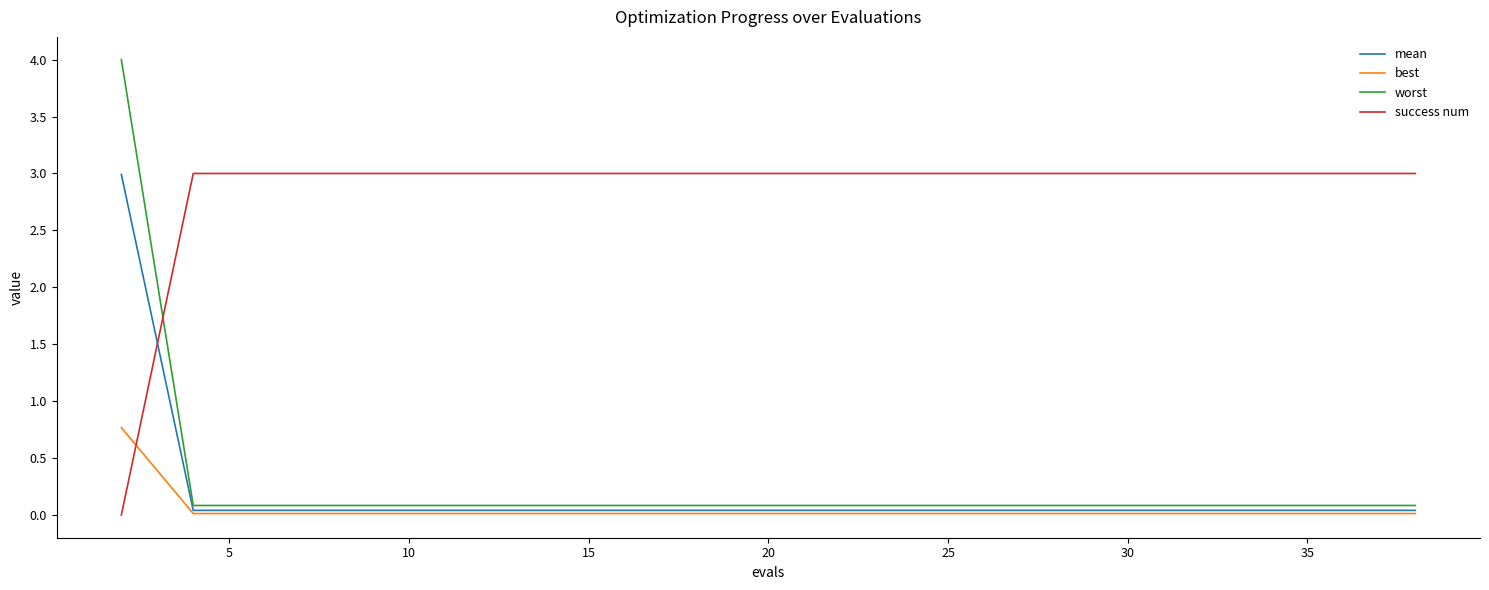

Which series has the widest spread of values?

worst